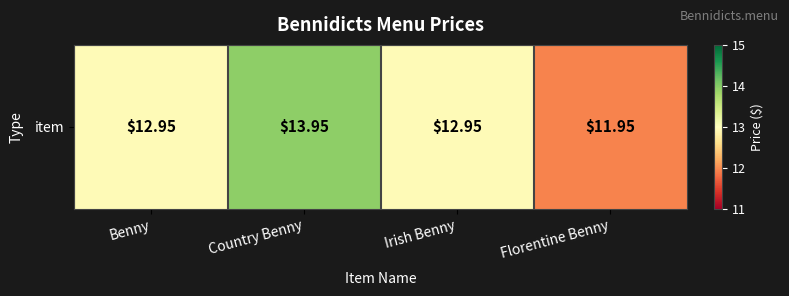

What is the difference between the values at Irish Benny and Florentine Benny?

1.0